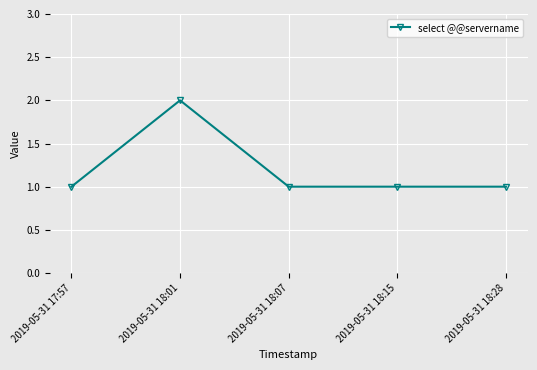

What is the label of the 2nd point from the right?

2019-05-31 18:15